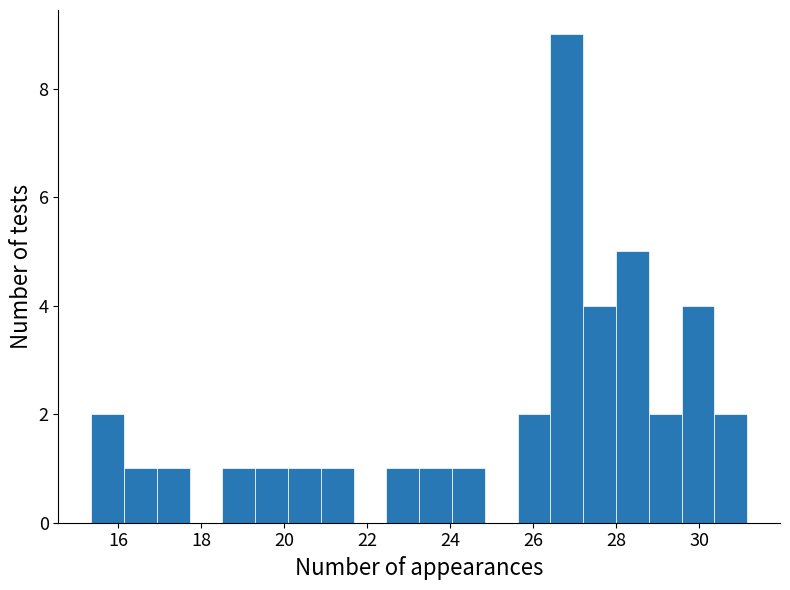

Around what value on the x-axis is the tallest bar? Give the approximate position of its centre, as read against the axis.

26.8